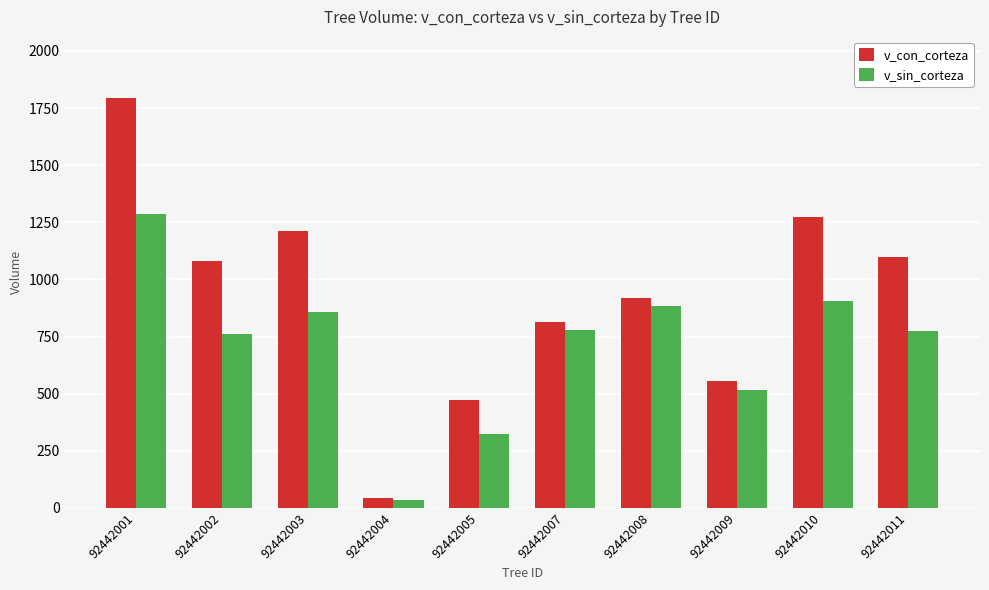

List the series in order of their peak value, highest first.

v_con_corteza, v_sin_corteza